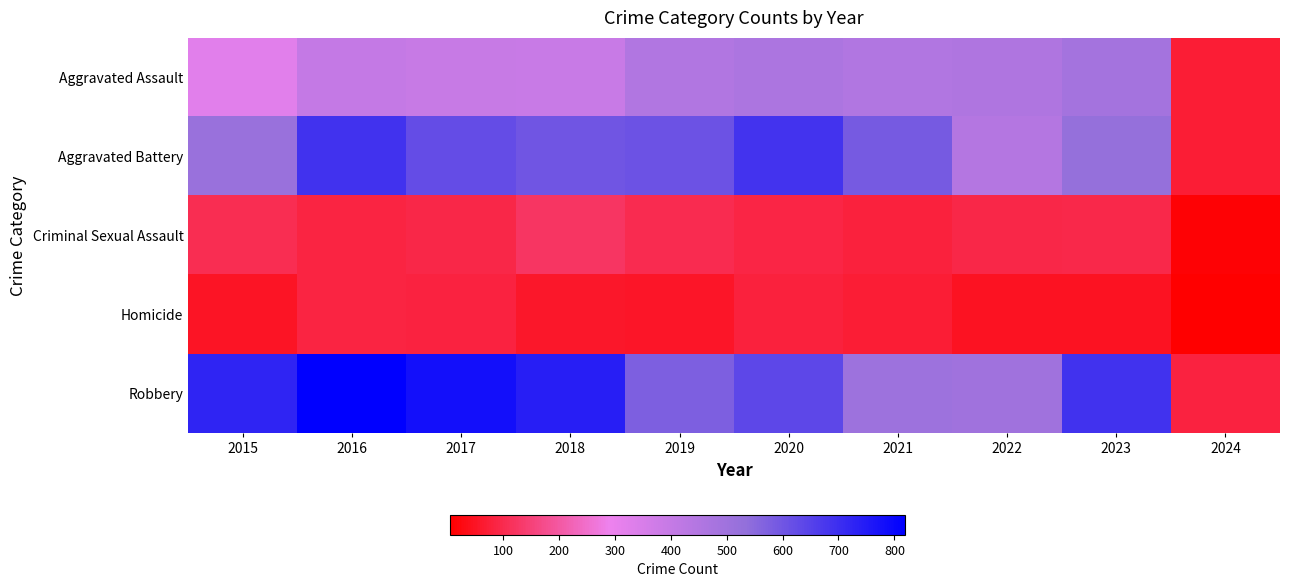

Which series has the largest range (max minus min)?

Robbery